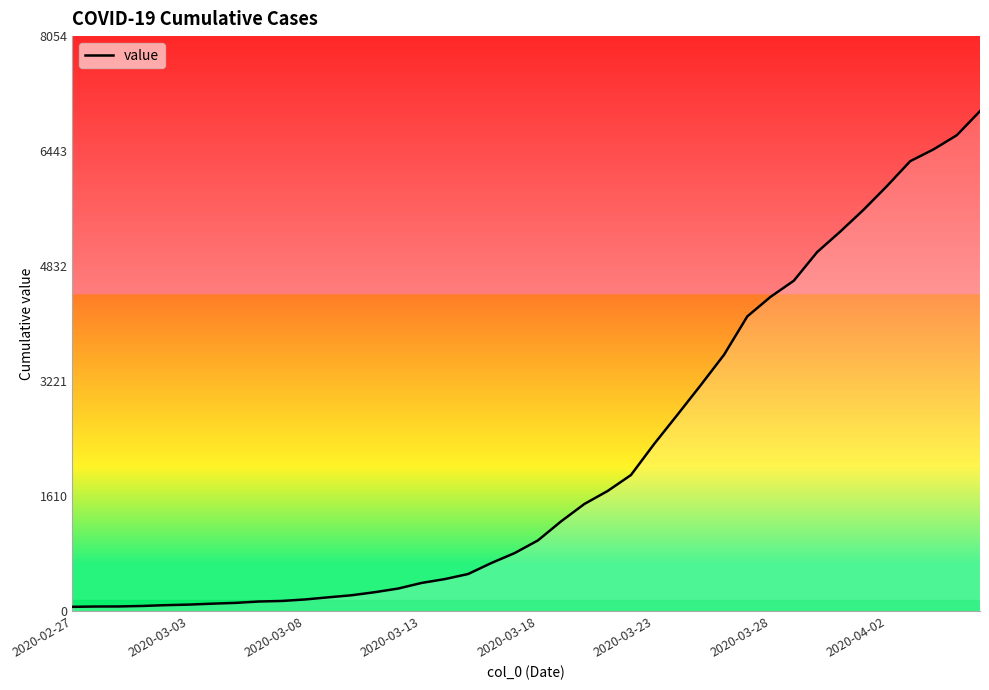

What is the maximum value shown in the chart?

7004